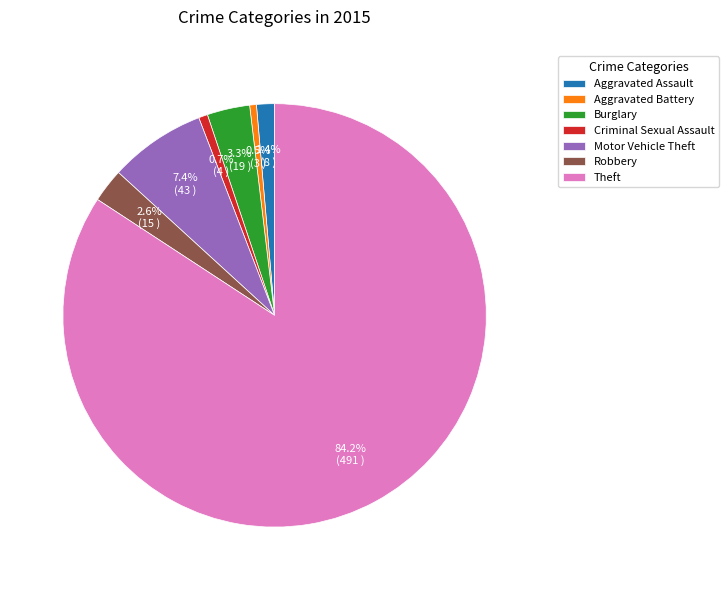

Which slice is the largest?

Theft